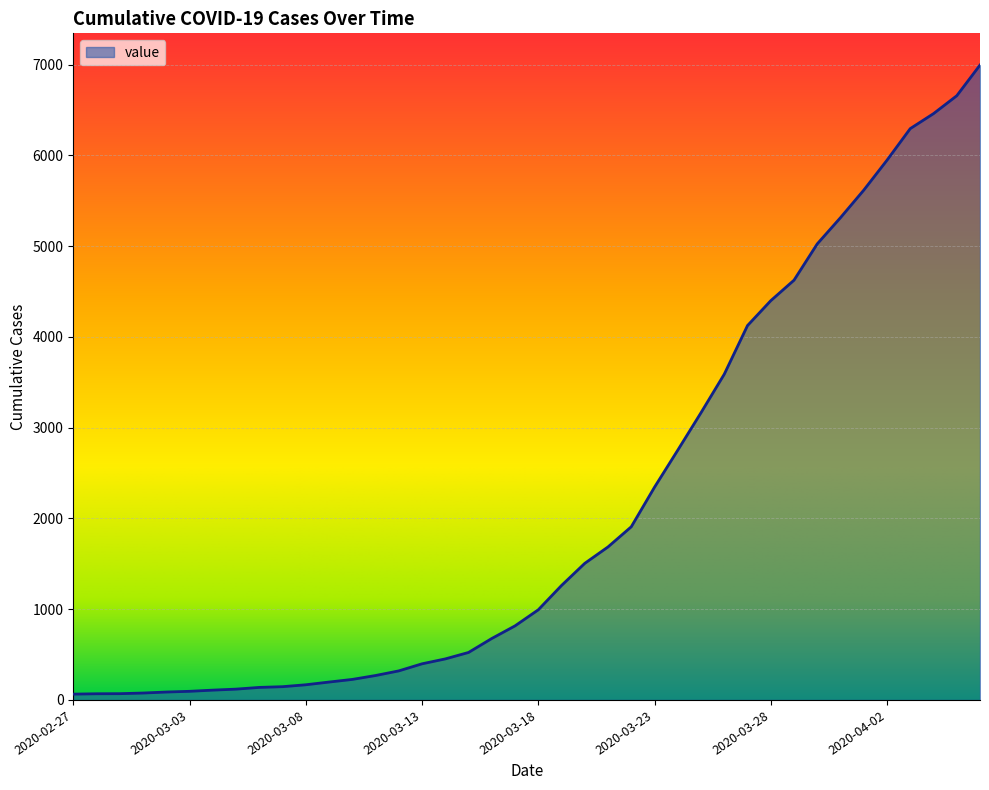

What is the maximum value shown in the chart?

6995